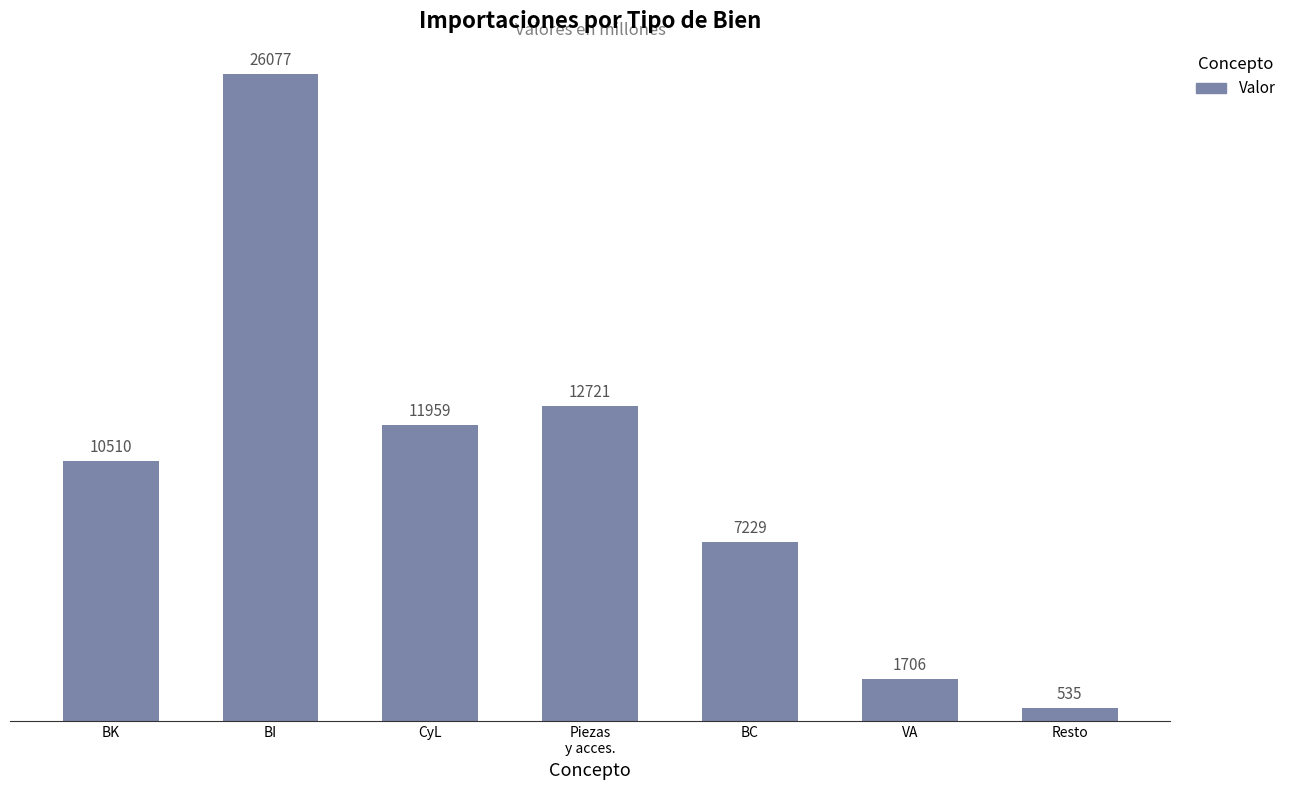

List the labels in order of value, smallest first.

Resto, VA, BC, BK, CyL, Piezas
y acces., BI